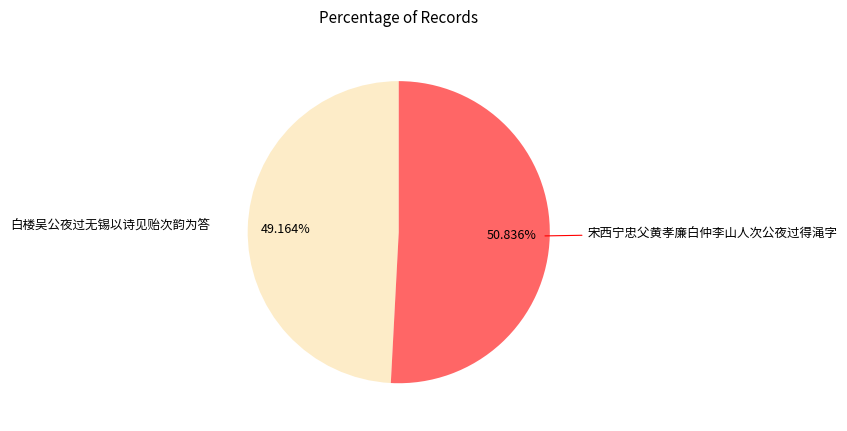

Count the number of slices in the pie.

2